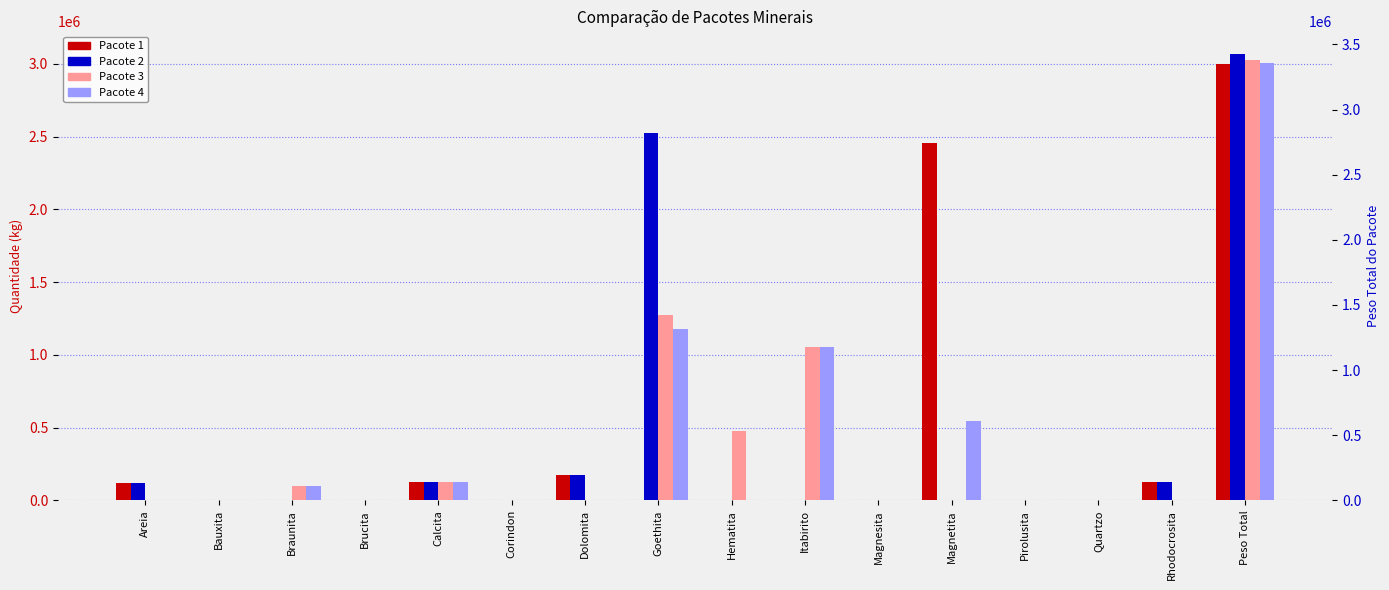

At Dolomita, list the series in order from largest to smallest.

Pacote 1, Pacote 2, Pacote 3, Pacote 4